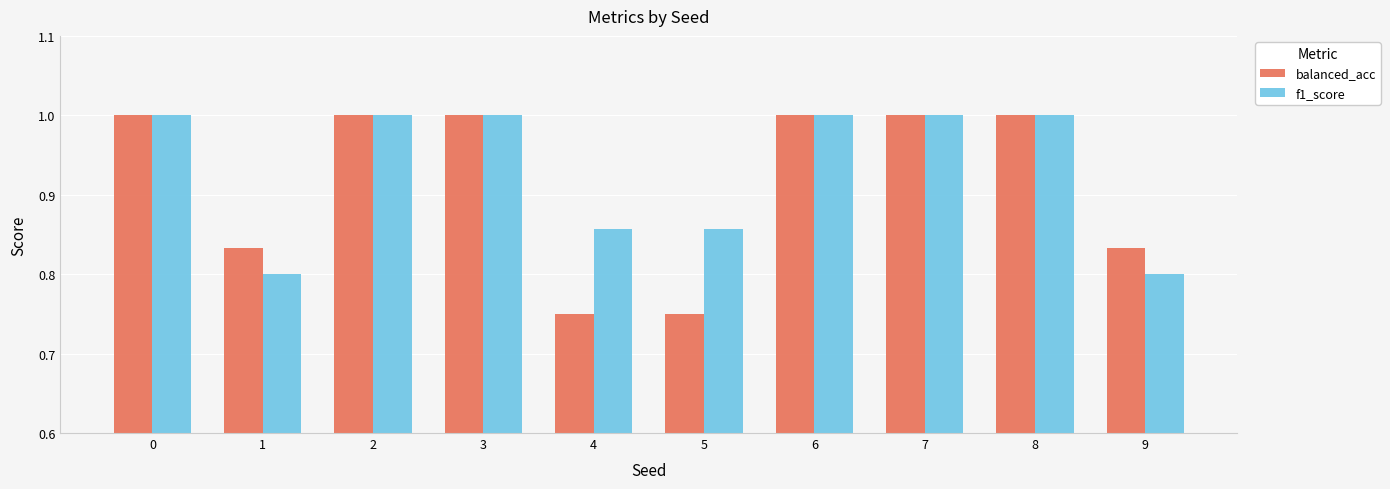

How many groups of bars are there?

10